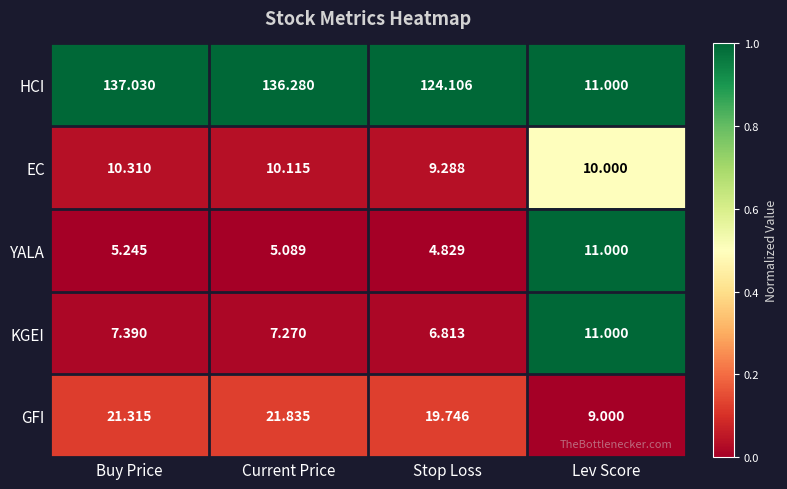

Where does the YALA series first go above 5?

Buy Price